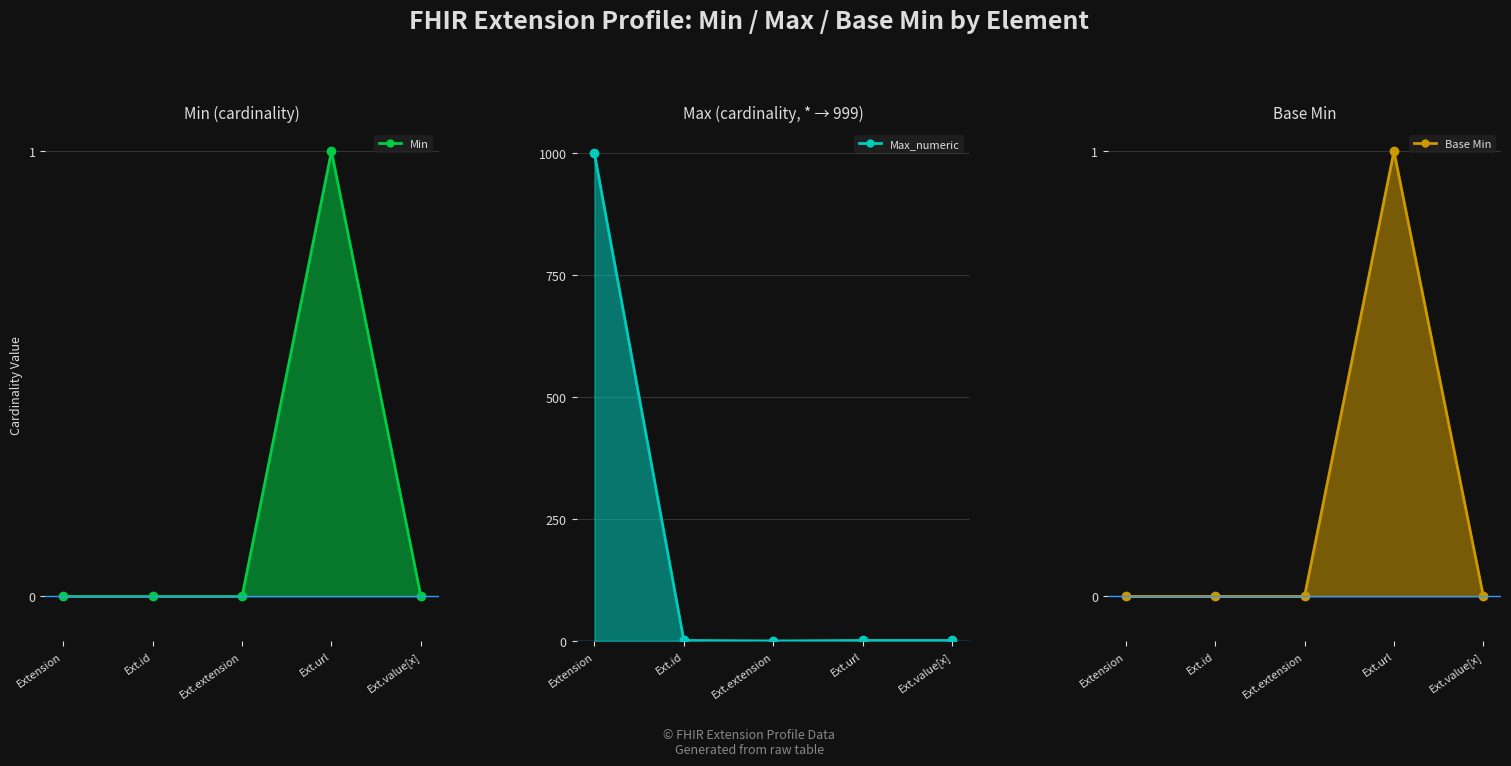

How many distinct data groups are displayed?

3